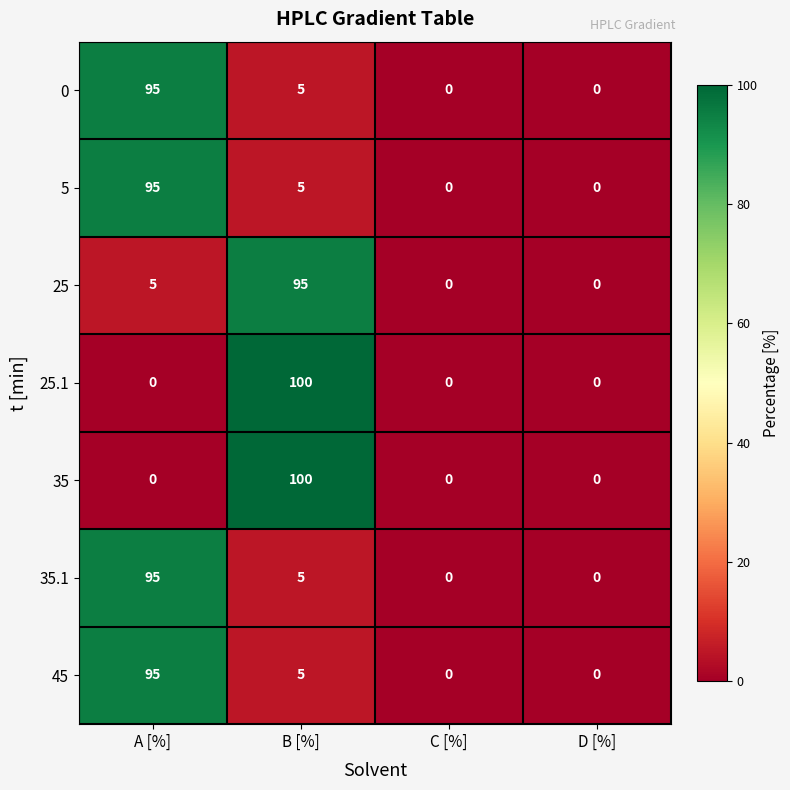

Reading left to right, list all the values displayed in this chart.

0: 95	5	0	0
5: 95	5	0	0
25: 5	95	0	0
25.1: 0	100	0	0
35: 0	100	0	0
35.1: 95	5	0	0
45: 95	5	0	0